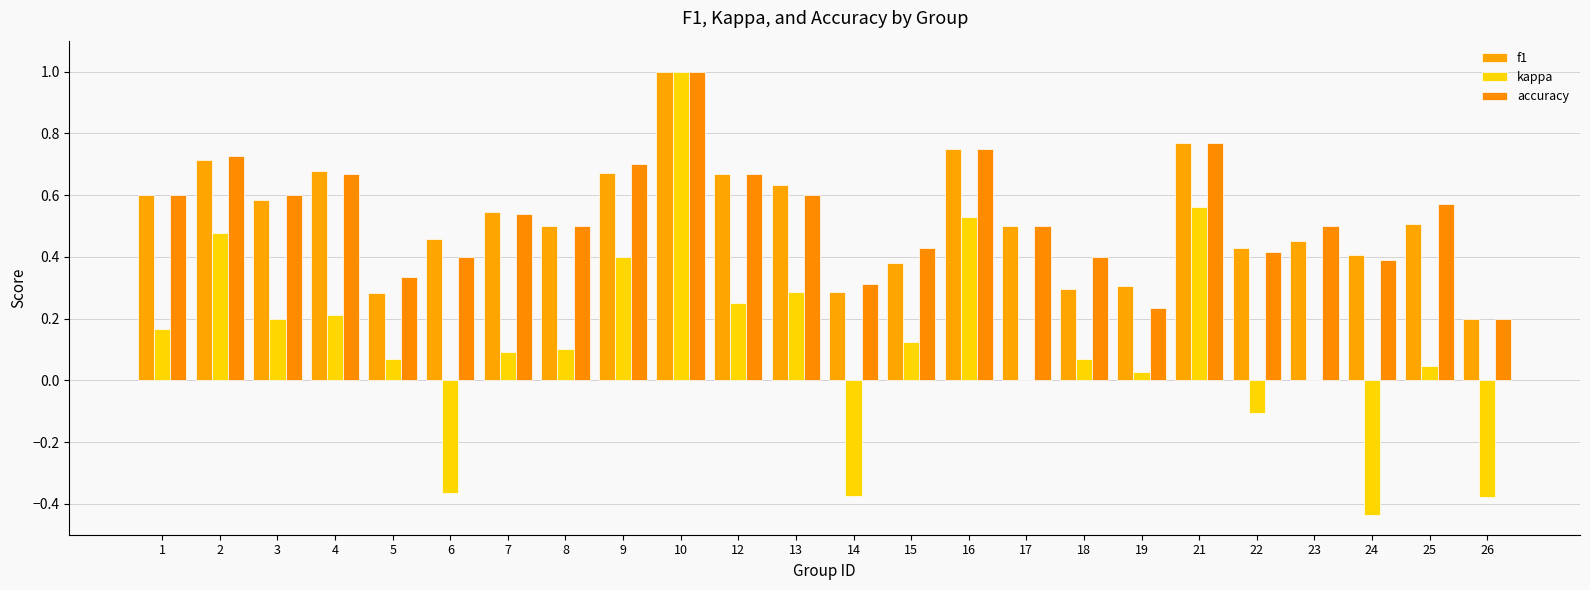

How many series are shown in this chart?

3